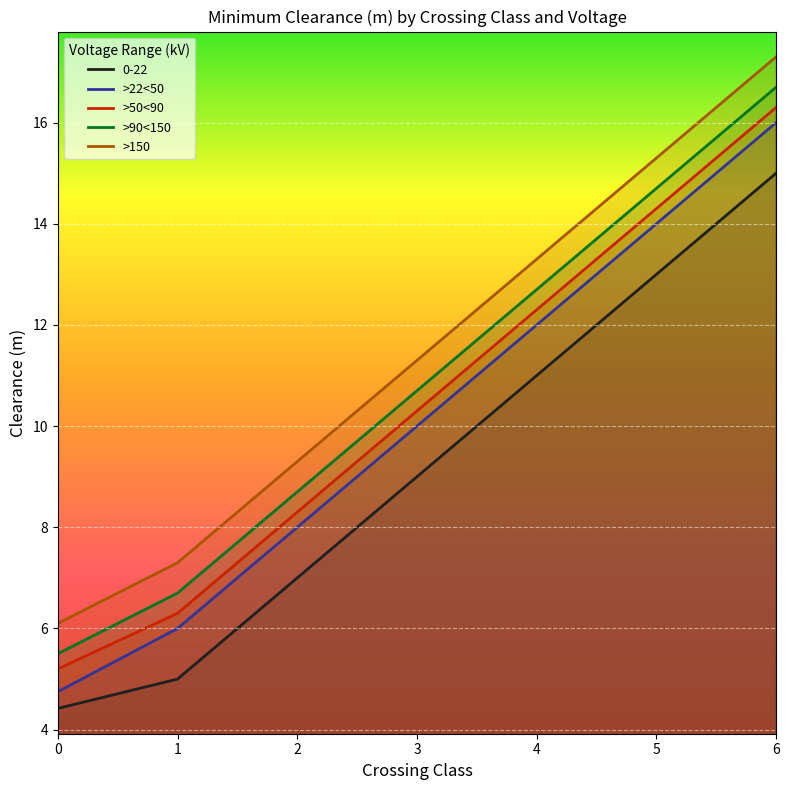

What is the average value of the >50<90 series?

10.4